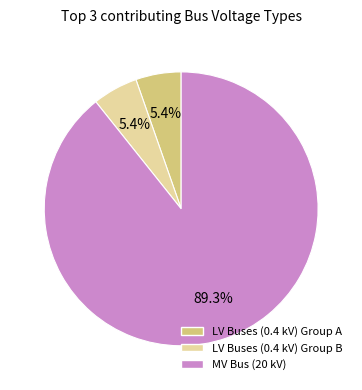

Does any single category account for the majority?

Yes